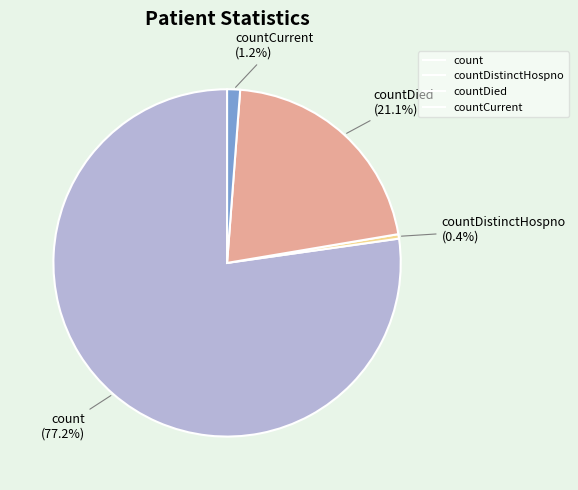

Does any single category account for the majority?

Yes